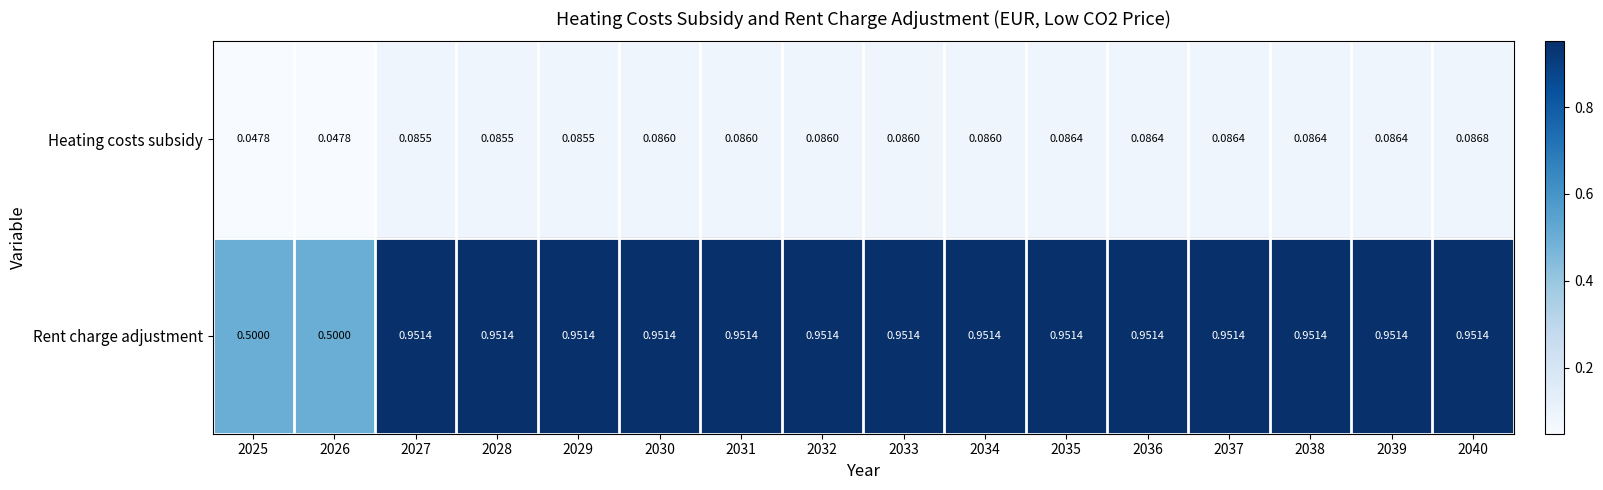

Rank the series at 2039 from lowest to highest value.

Heating costs subsidy, Rent charge adjustment